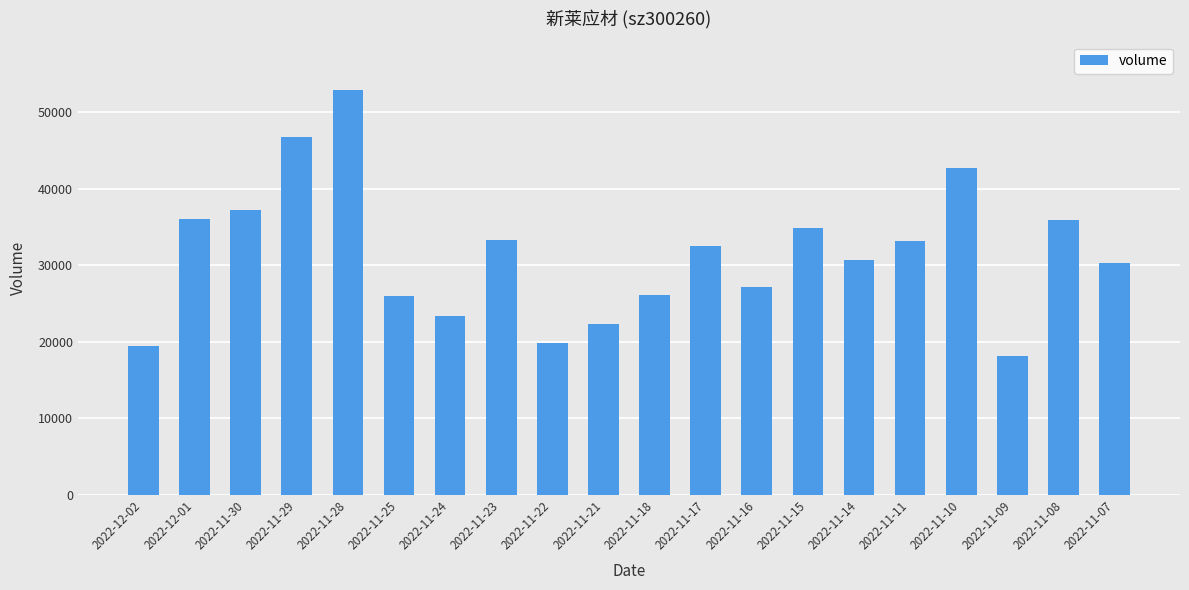

Does the chart contain any negative values?

No